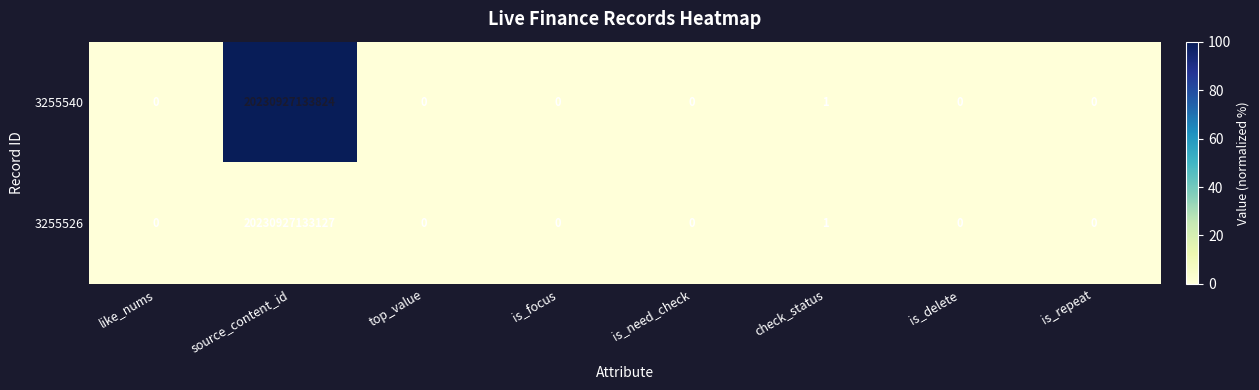

Rank the series by their average value, from highest to lowest.

3255540, 3255526